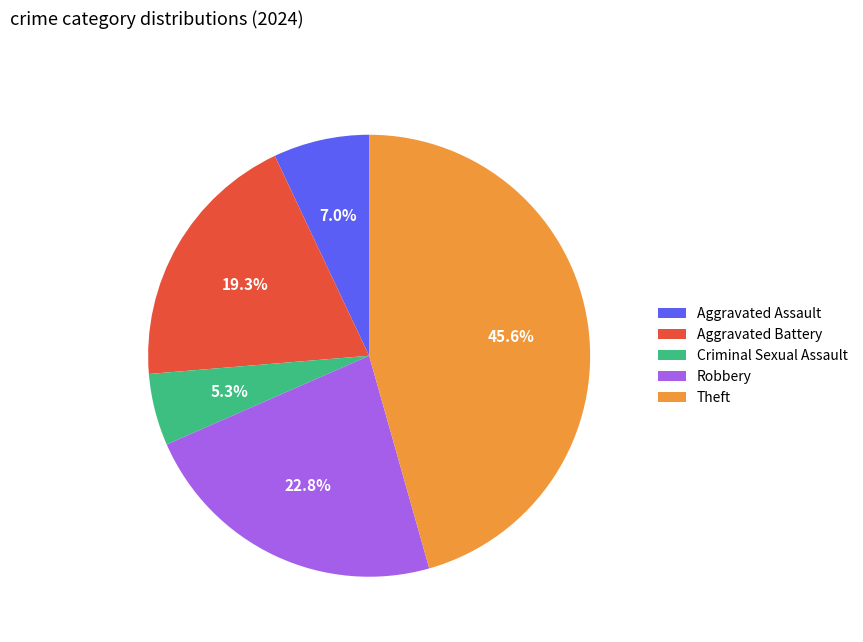

Is Robbery the majority of the pie?

No